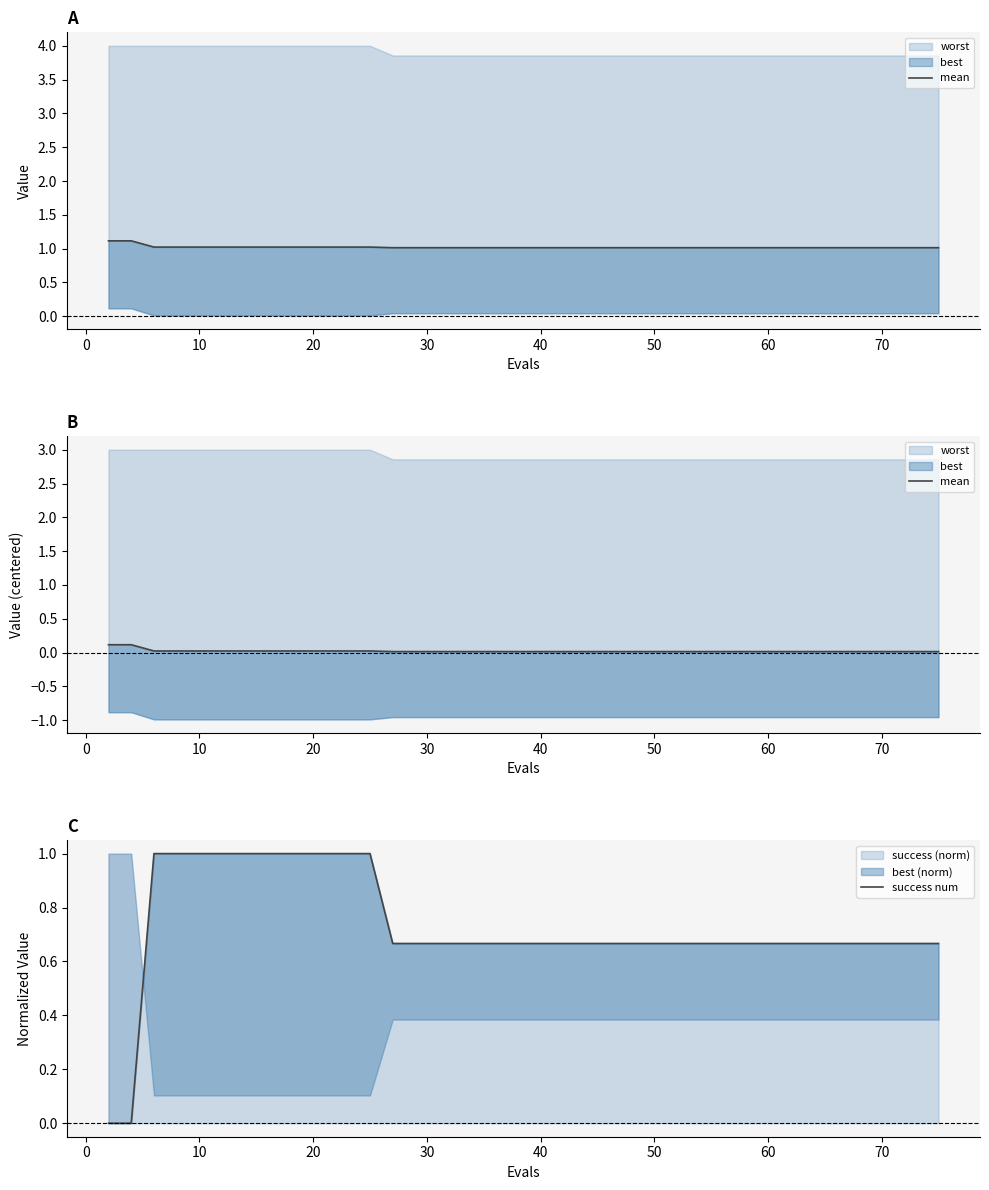

Reading left to right, extract all data points from this chart.

mean: 0.1	0.1	0.0	0.0	0.0	0.0	0.0	0.0	0.0	0.0	0.0	0.0	0.0	0.0	0.0	0.0	0.0	0.0	0.0	0.0	0.0	0.0	0.0	0.0	0.0	0.0	0.0	0.0	0.0	0.0	0.0	0.0	0.0	0.0	0.0	0.0	0.0	0.0	0.0	0.0
success num: 0.0	0.0	1.0	1.0	1.0	1.0	1.0	1.0	1.0	1.0	1.0	1.0	1.0	0.7	0.7	0.7	0.7	0.7	0.7	0.7	0.7	0.7	0.7	0.7	0.7	0.7	0.7	0.7	0.7	0.7	0.7	0.7	0.7	0.7	0.7	0.7	0.7	0.7	0.7	0.7